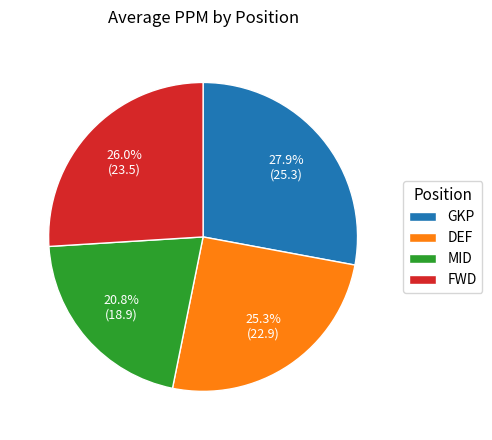

Which has a higher value, FWD or MID?

FWD